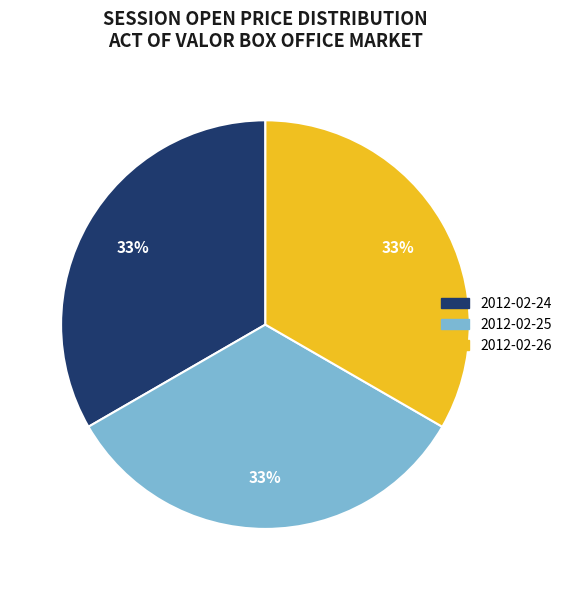

Is there a majority slice in this chart?

No